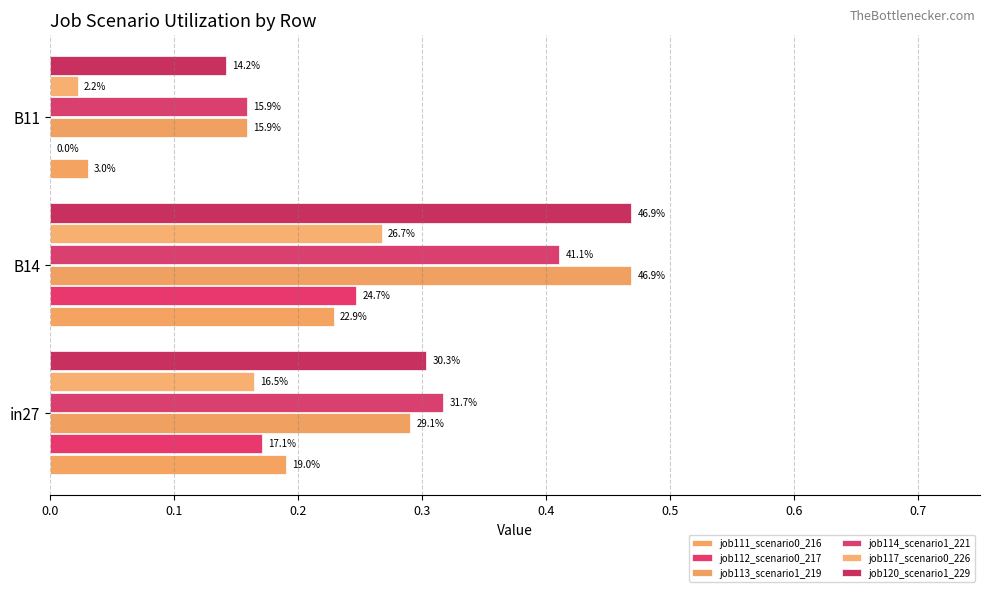

What is the value of the job111_scenario0_216 bar at the 1st from the left?

0.2